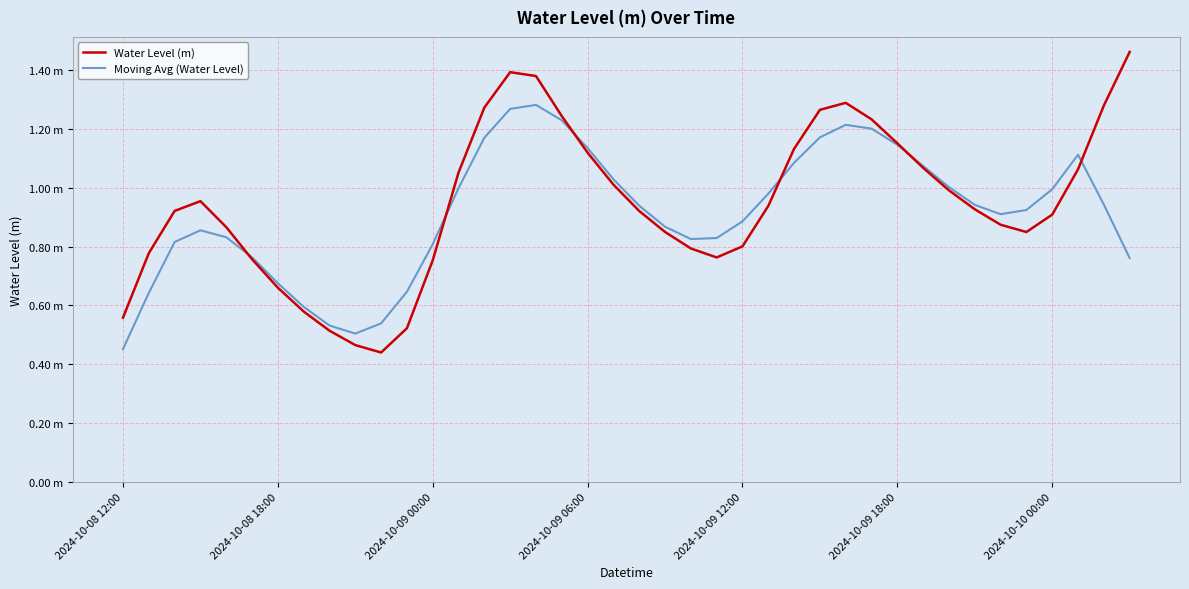

What are all the series names shown in the legend?

Water Level (m), Moving Avg (Water Level)